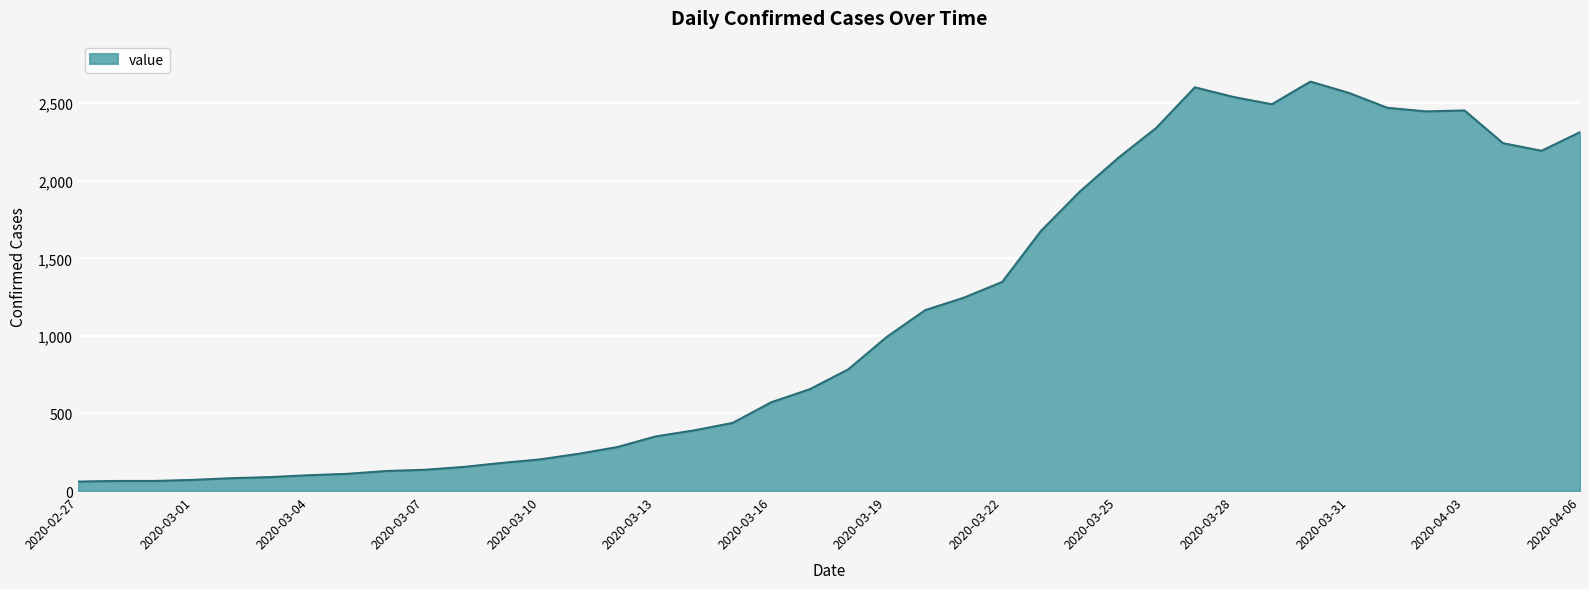

What is the difference between the maximum and minimum values?

2578